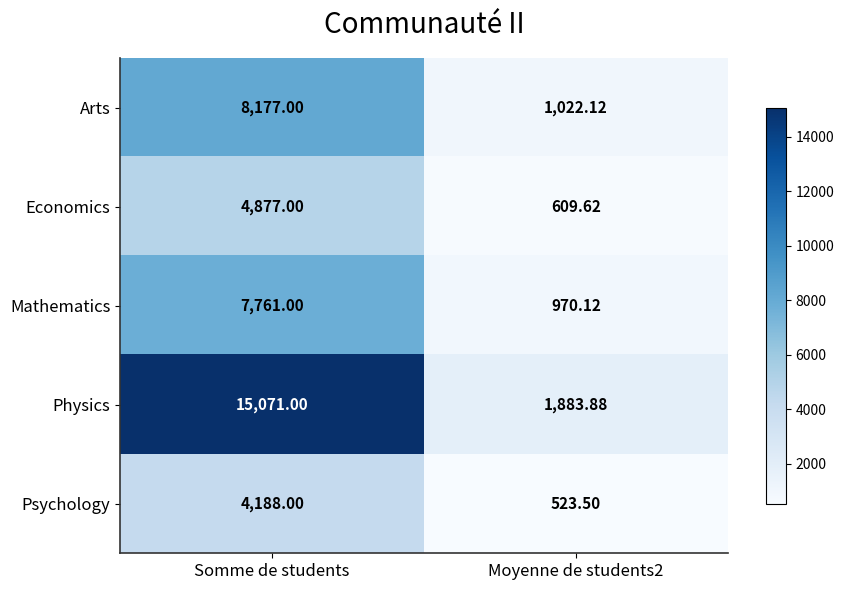

Which series has the largest range (max minus min)?

Physics